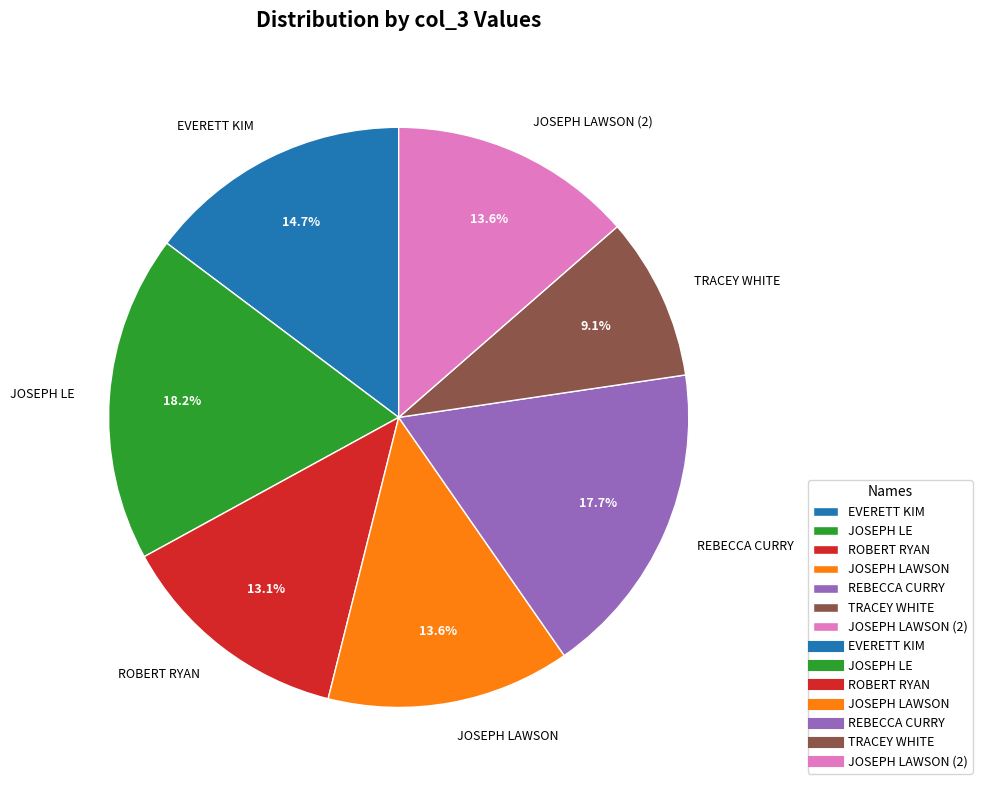

Is it true that EVERETT KIM is 6% of the pie?

False